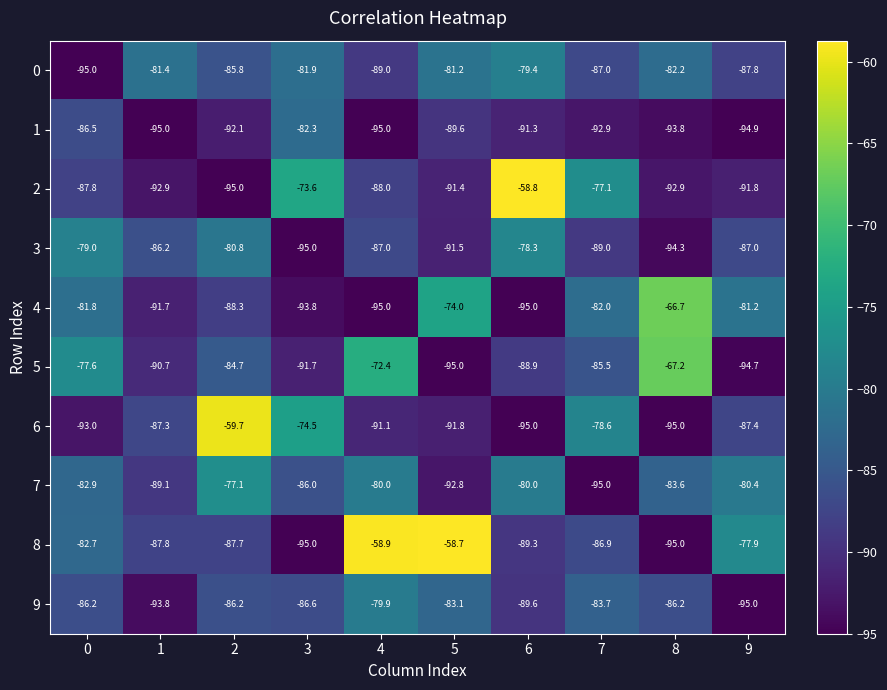

Which series changed the most between 1 and 7?

2